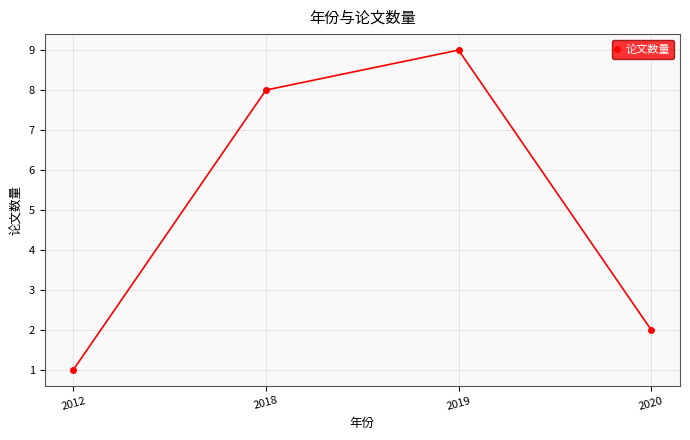

How many data points does each series have?

4